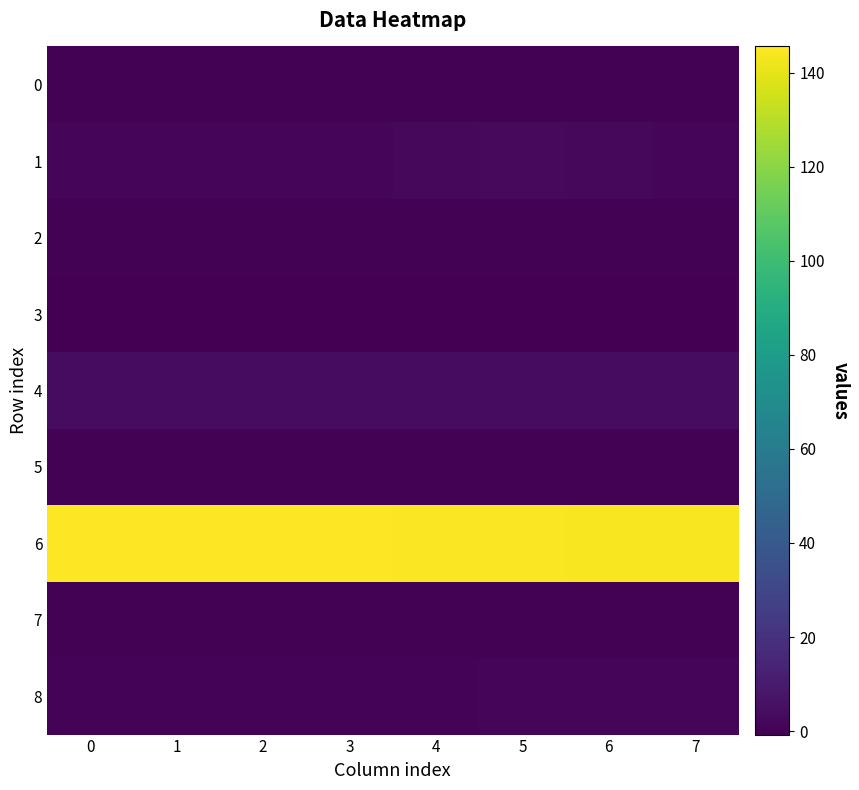

At 5, list the series in order from largest to smallest.

6, 4, 1, 8, 7, 0, 5, 2, 3